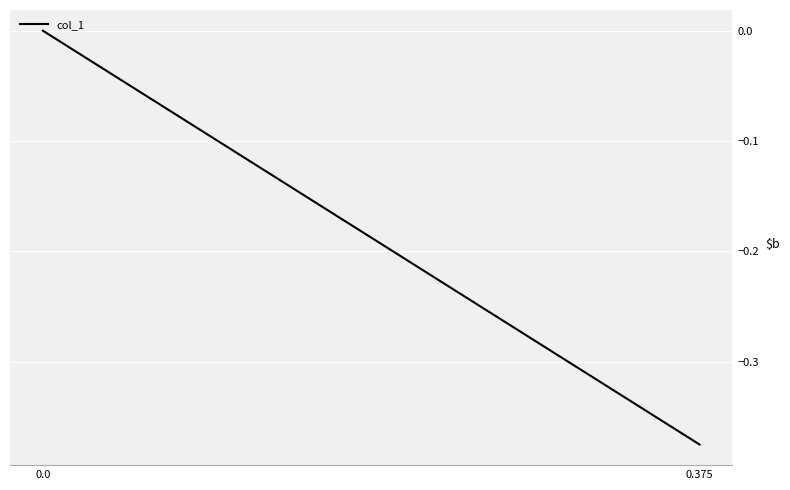

Is this an area chart (filled region under the line)?

No